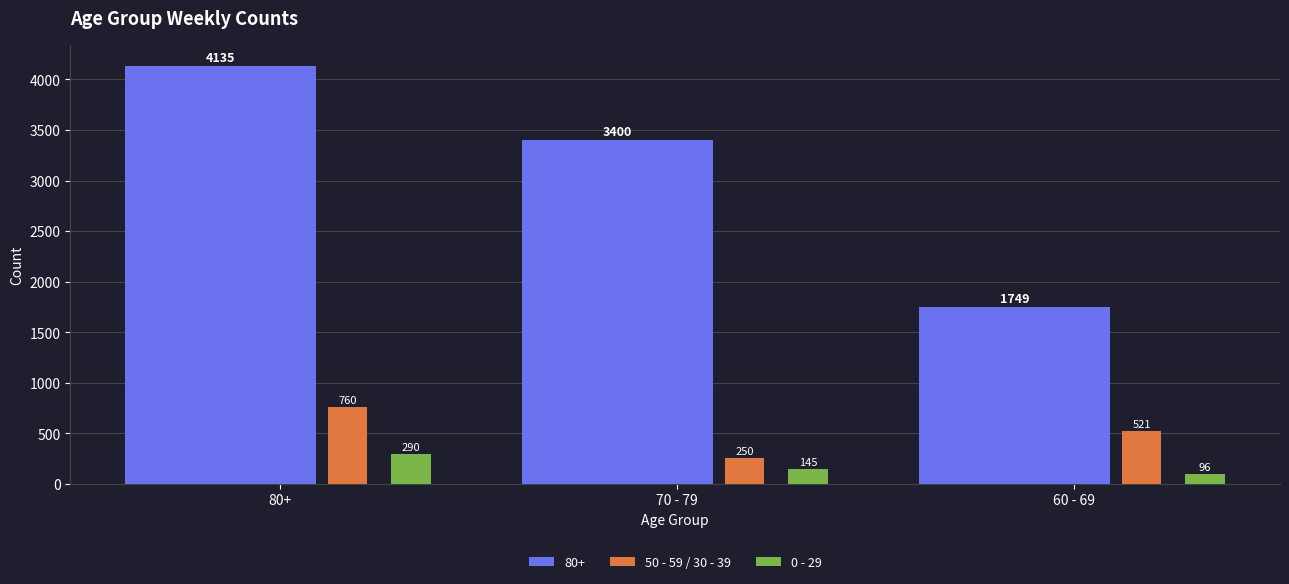

What is the maximum value for 0 - 29?

290